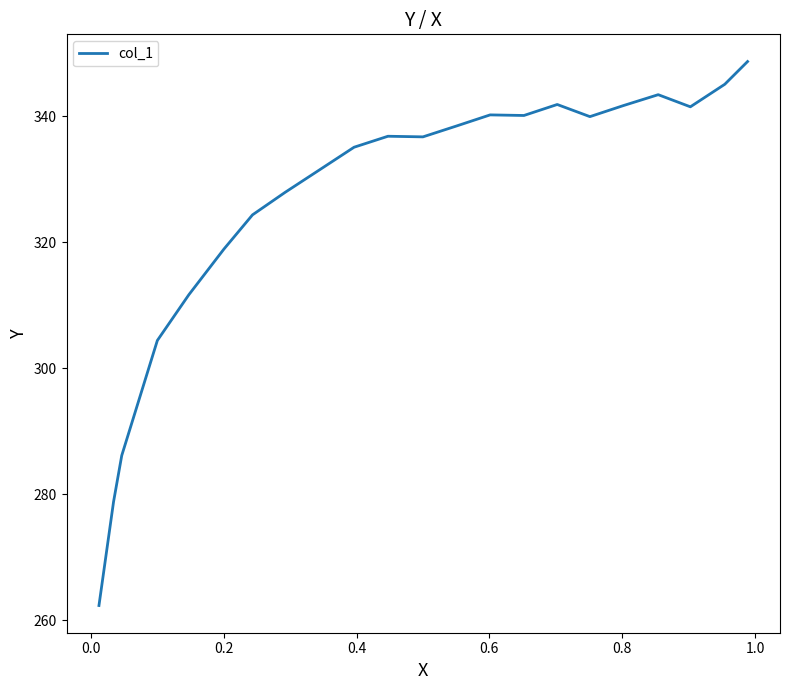

How many data points does each series have?

22